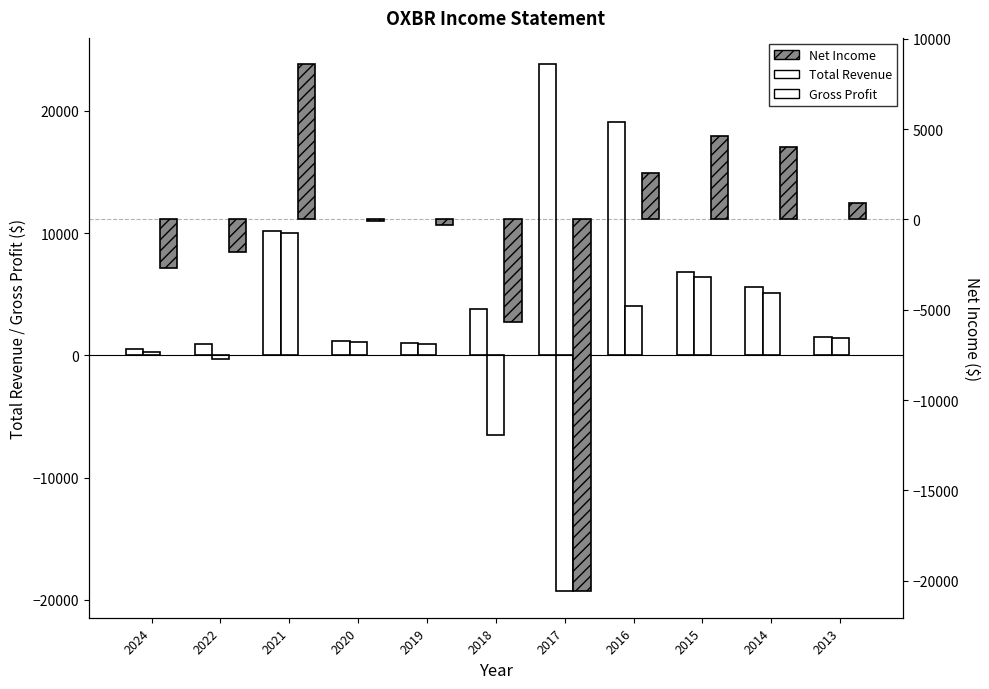

What value does the Total Revenue series have at 2015, to the nearest 100?

6800